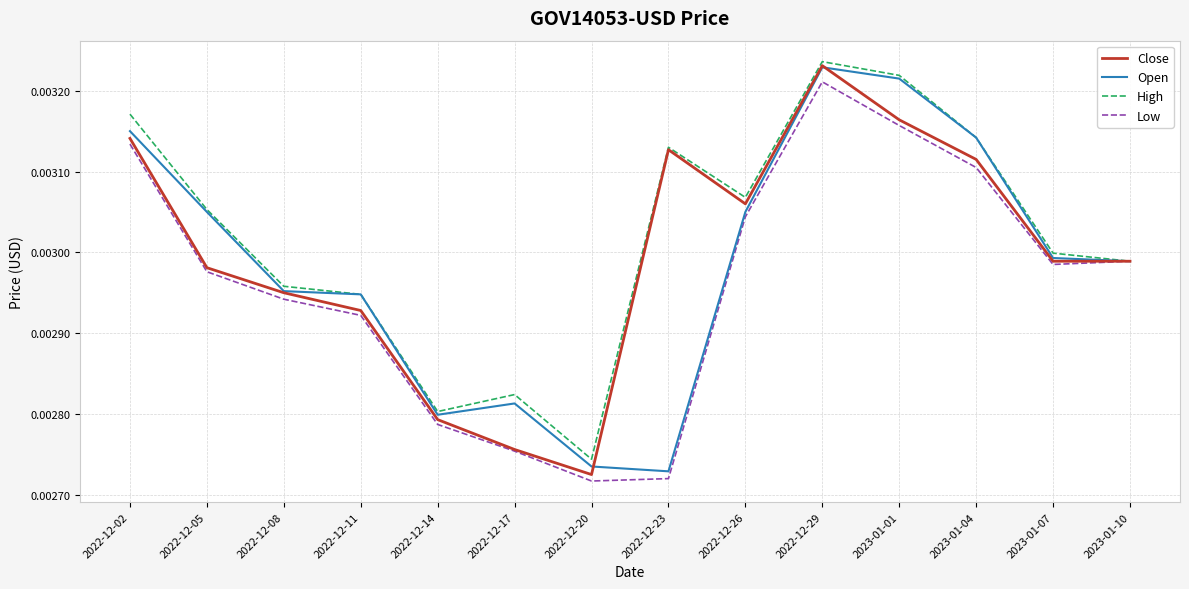

What position from the right is 2022-12-11?

11